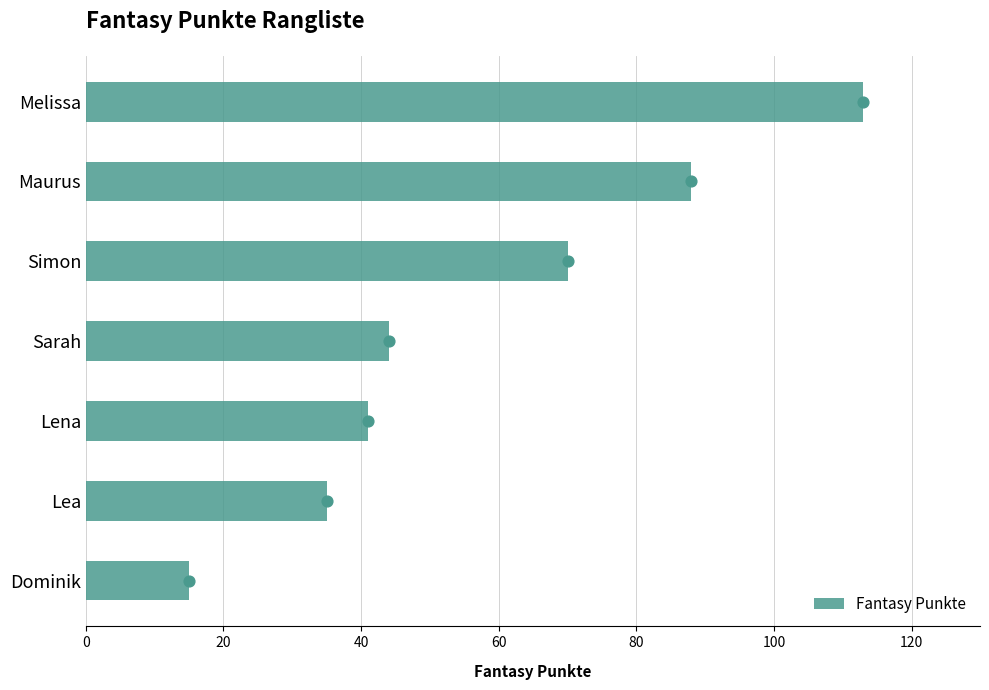

Rank the categories by Fantasy Punkte value from lowest to highest.

Dominik, Lea, Lena, Sarah, Simon, Maurus, Melissa